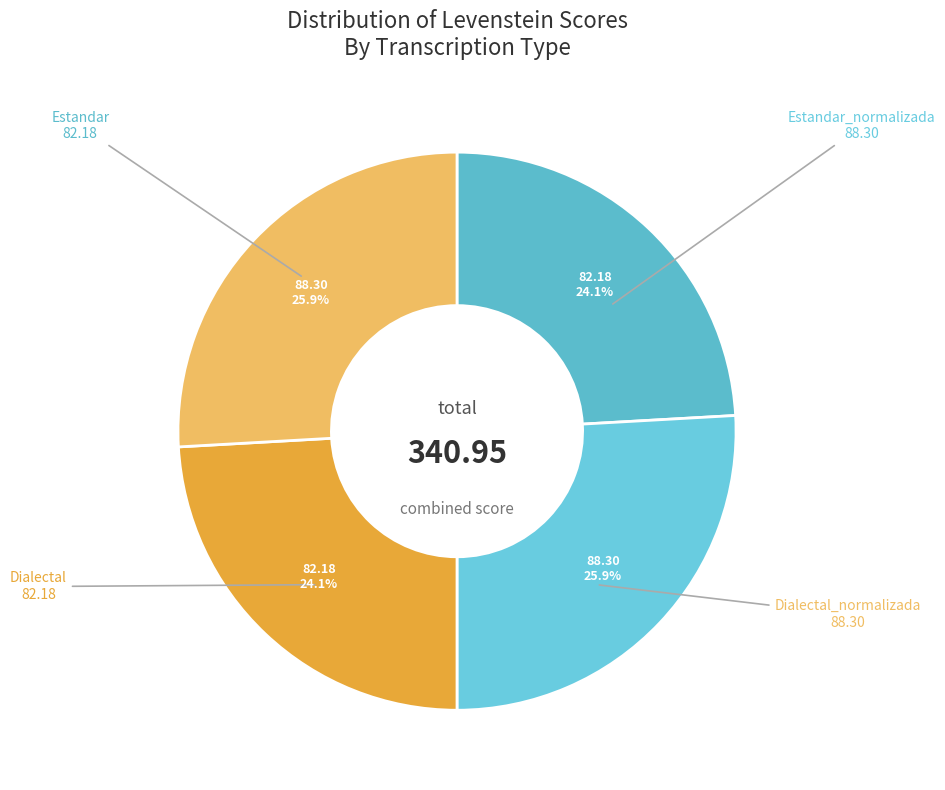

To the nearest percent, what is the average slice percentage?

25%